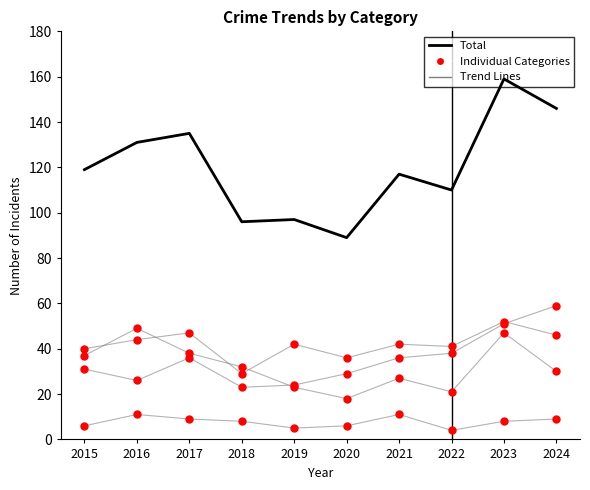

At which category is the sum across all series the highest?

2023